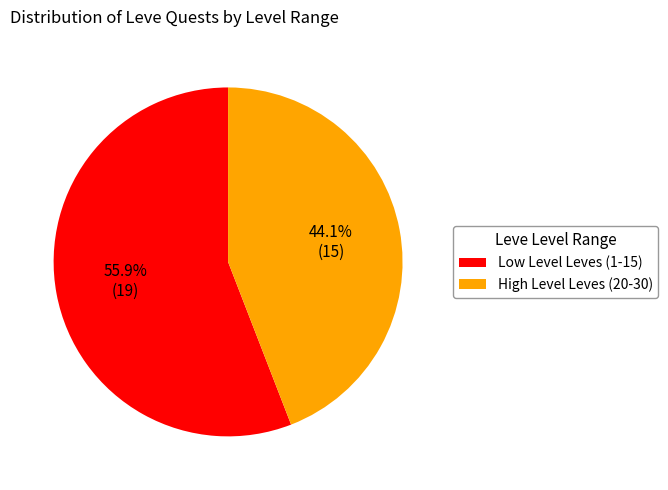

How many segments does this pie chart have?

2